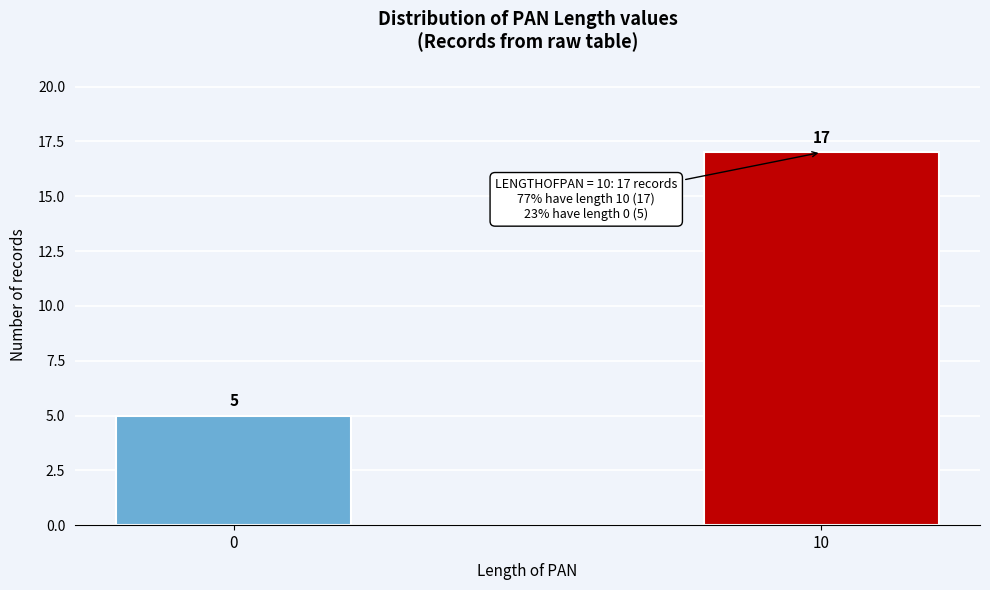

Reading left to right, list all the values displayed in this chart.

0=5	10=17